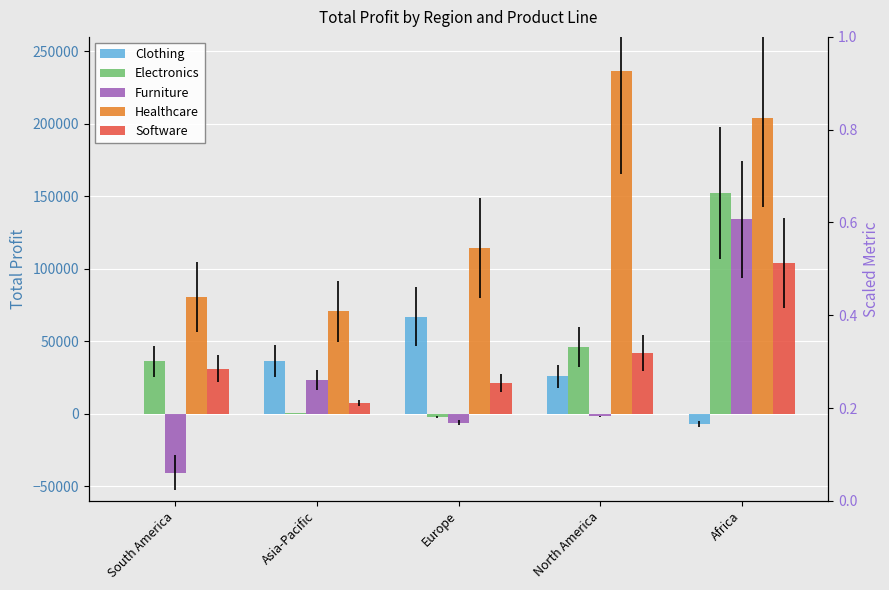

At which label does Clothing reach its peak?

Europe